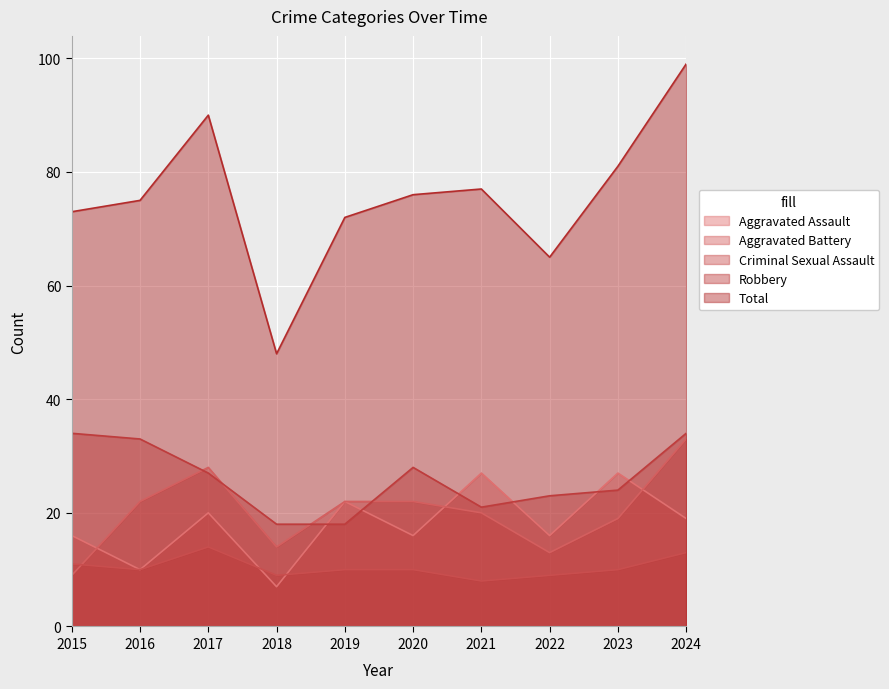

What is the sum of all Aggravated Battery values?

202